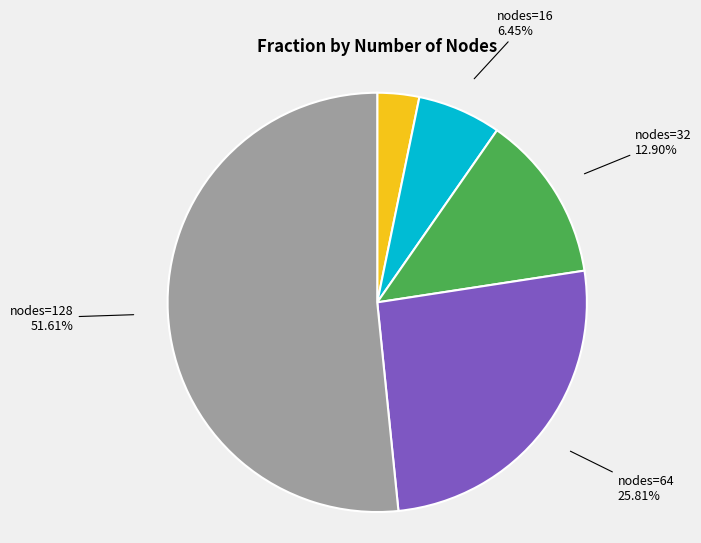

Does any single category account for the majority?

Yes